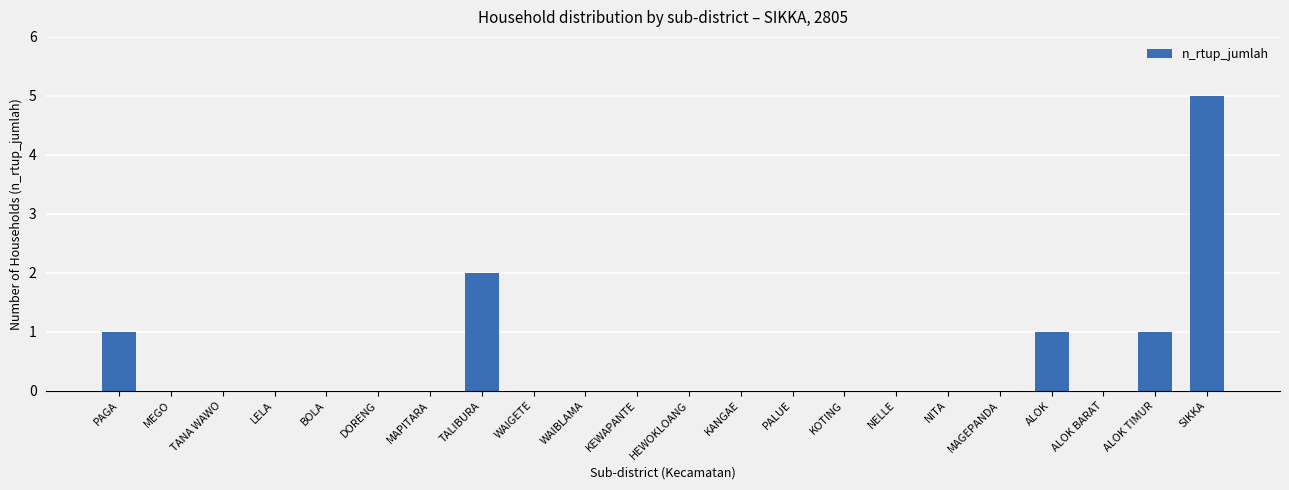

How many series are shown in this chart?

1